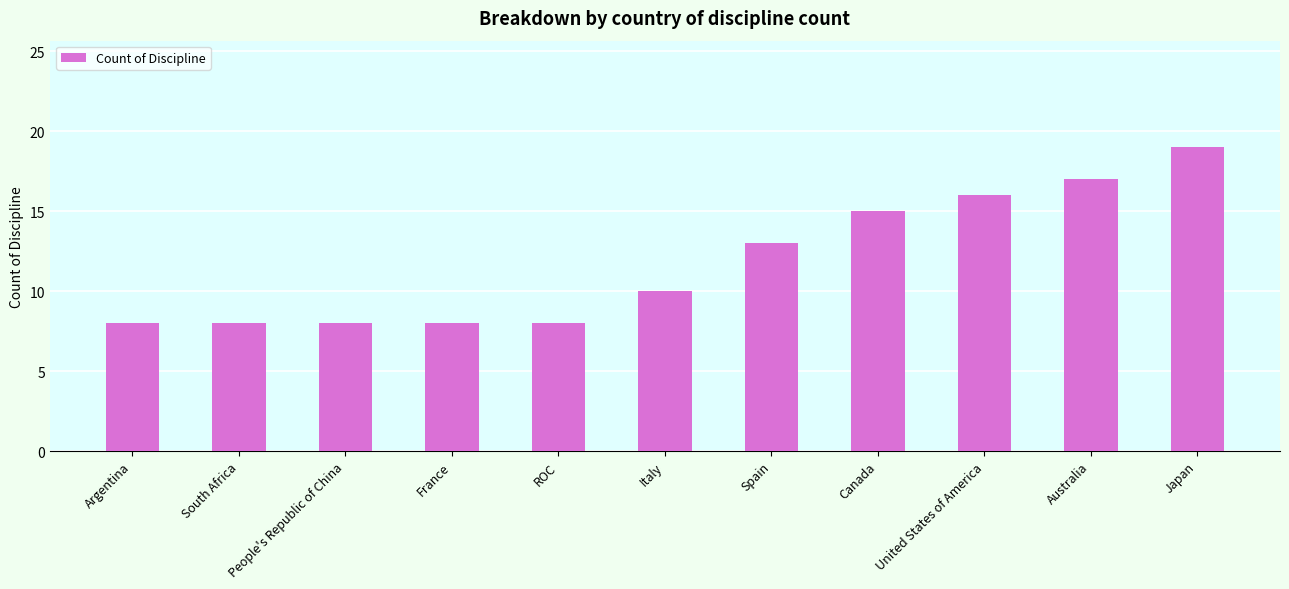

True or false: the data shows 3 at Argentina.

False